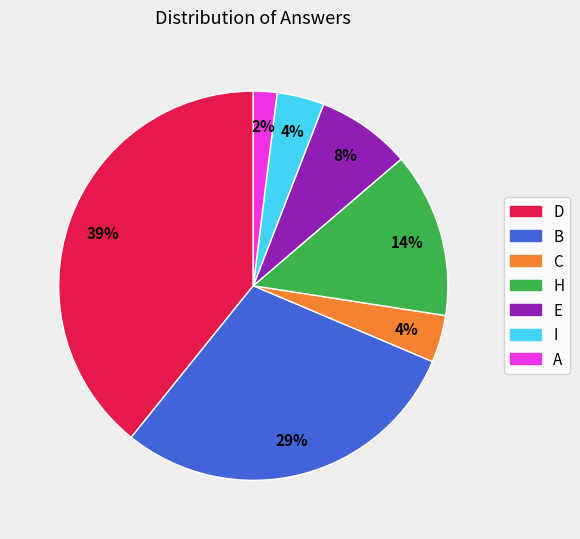

Is it true that H is 20% of the pie?

False